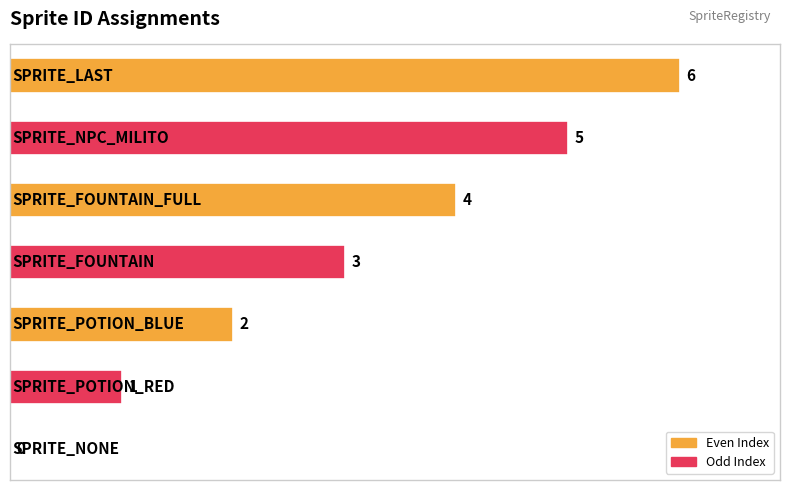

What is the sum of all values?

21